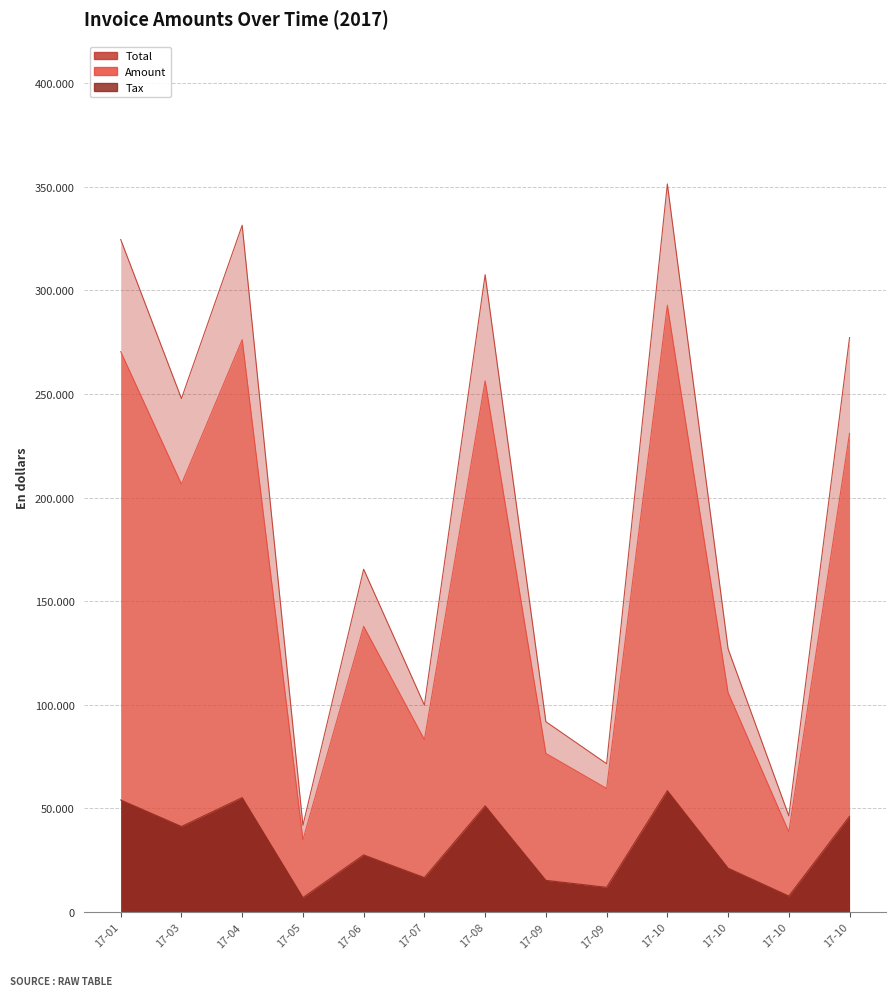

Rank the categories by Tax value from highest to lowest.

17-10, 17-04, 17-01, 17-08, 17-10, 17-03, 17-06, 17-10, 17-07, 17-09, 17-09, 17-10, 17-05